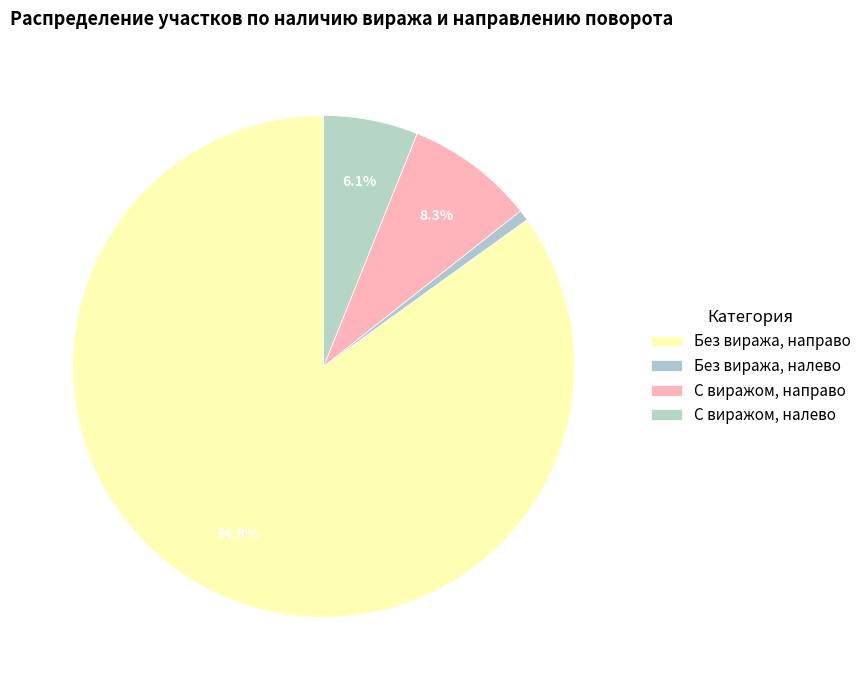

Count the number of slices in the pie.

4